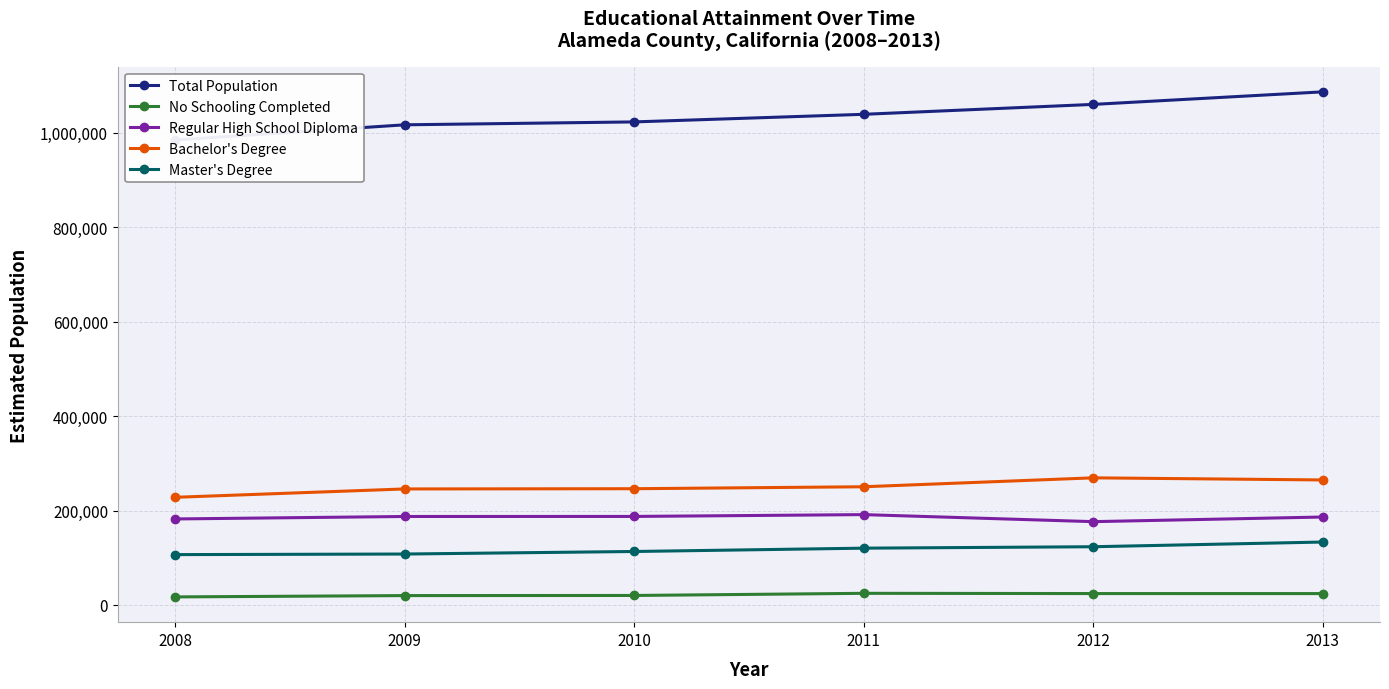

Between 2009 and 2012, which is larger?

2012